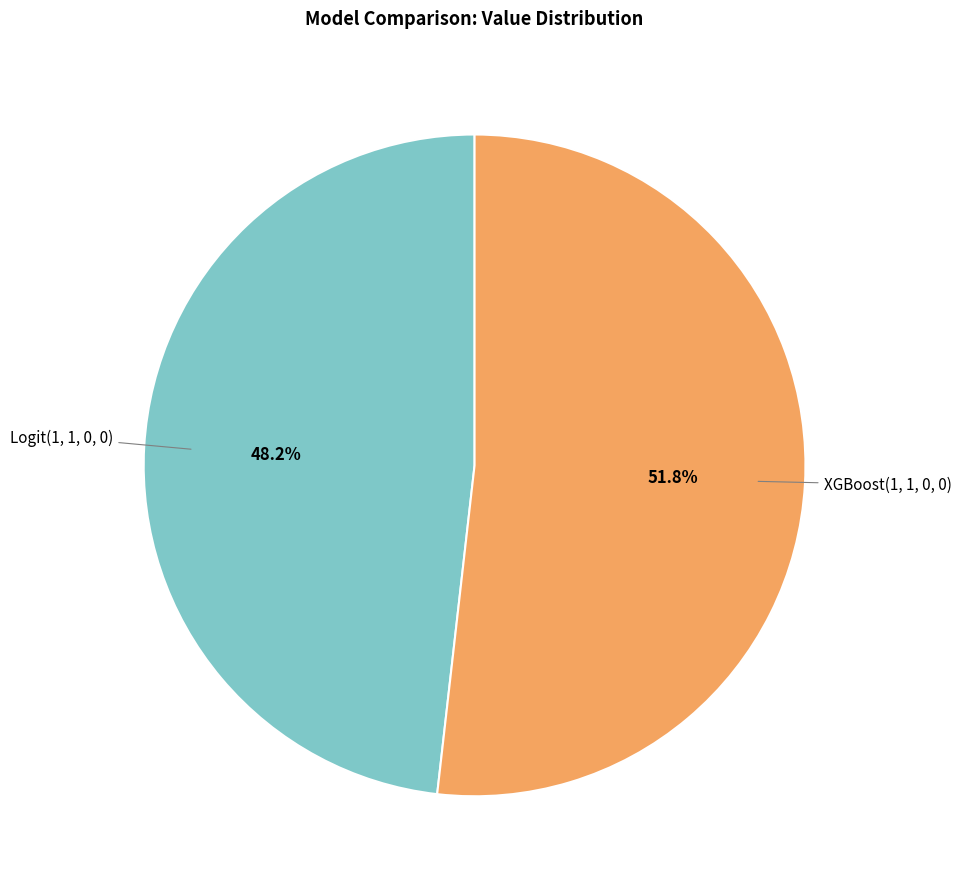

Does any single category account for the majority?

Yes